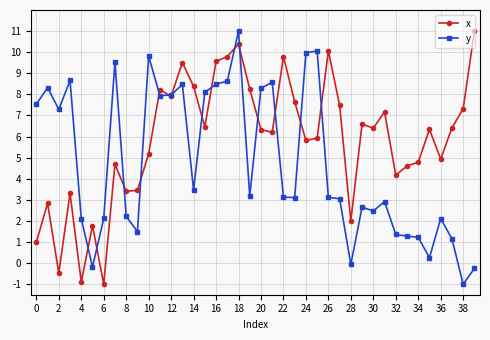

True or false: x has more than 0 points higher than both neighbors.

True